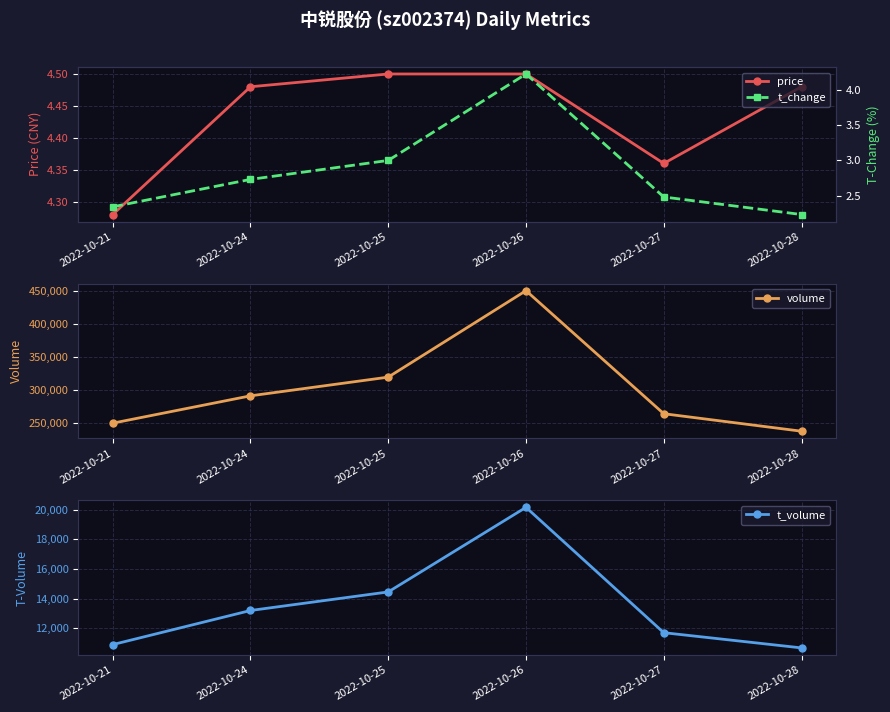

What is the value of the t_volume point at the 6th from the left?

10682